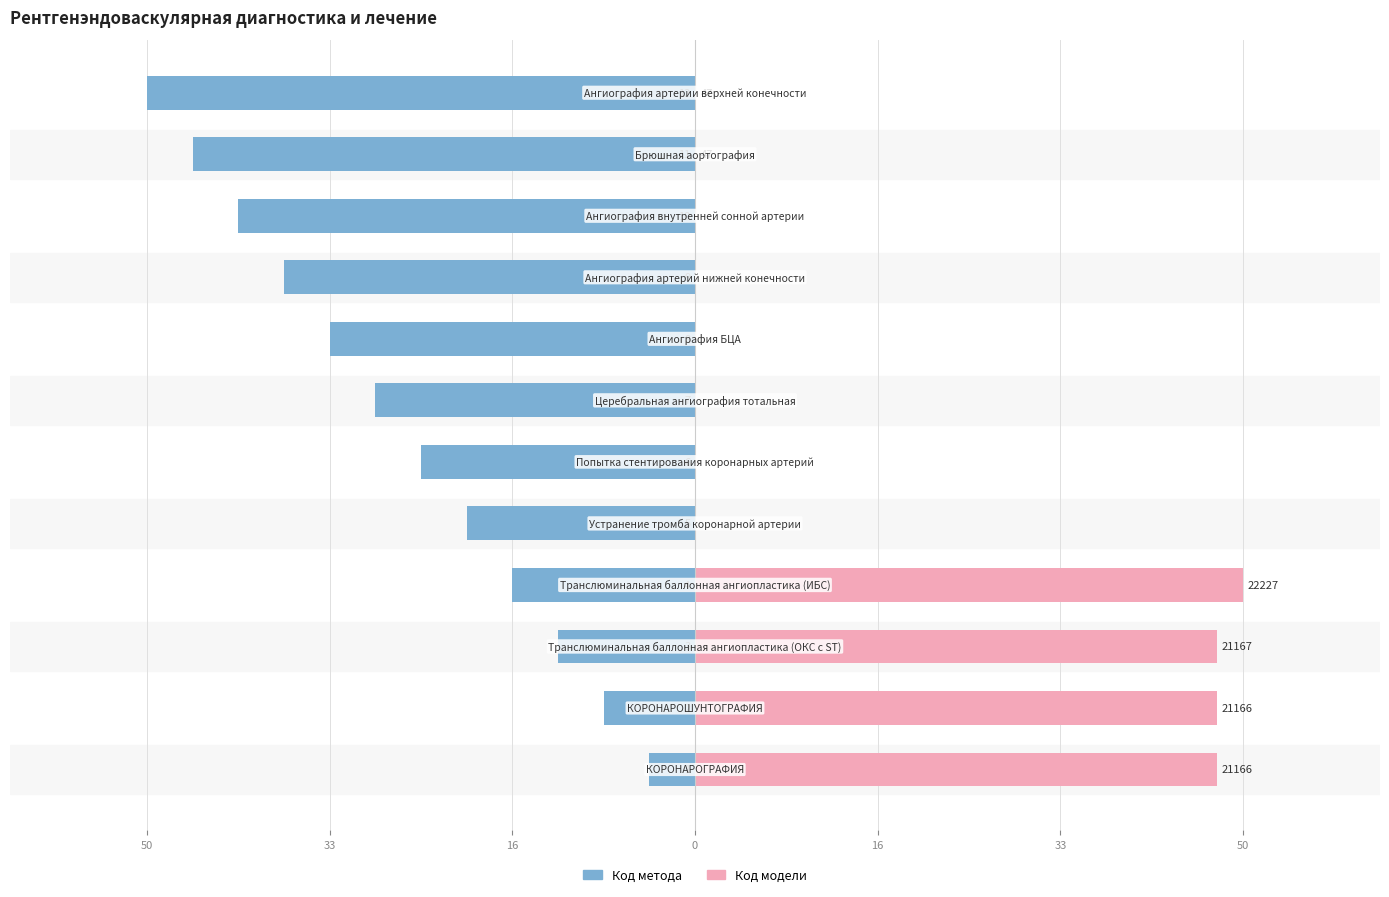

The value of Код метода at 33 is -2.0. True or false?

True